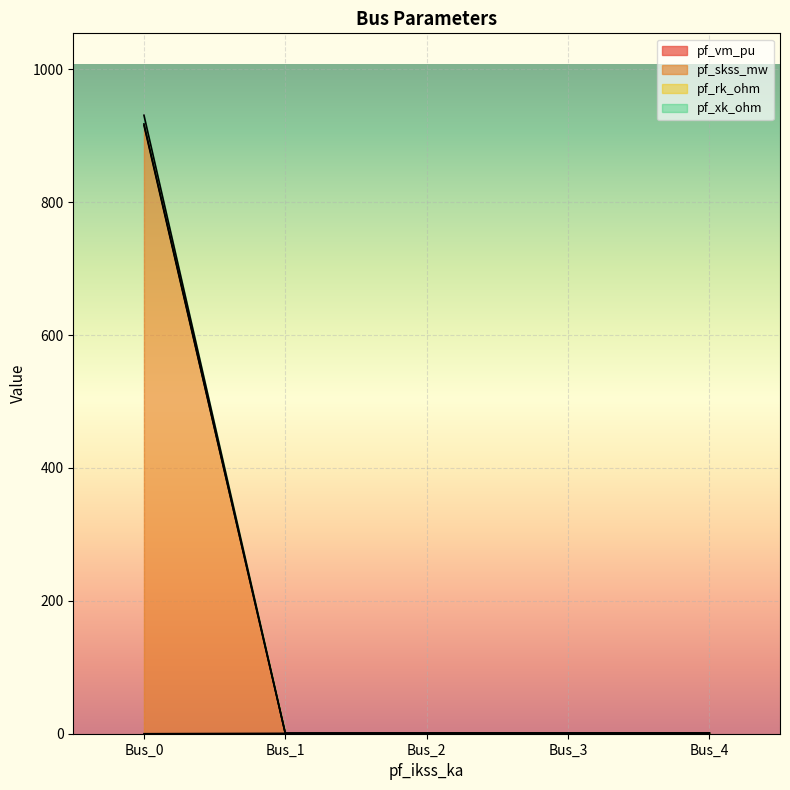

True or false: pf_skss_mw and pf_xk_ohm intersect in this chart.

False